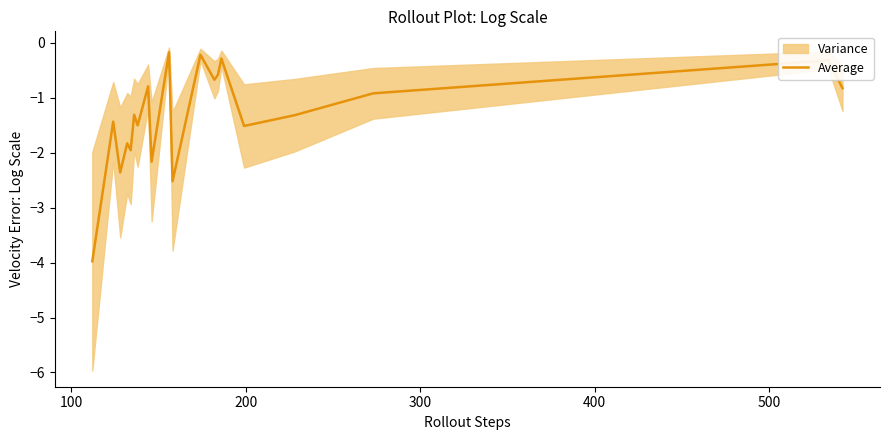

How many interior local peaks (higher than both neighbors) does the data have?

8